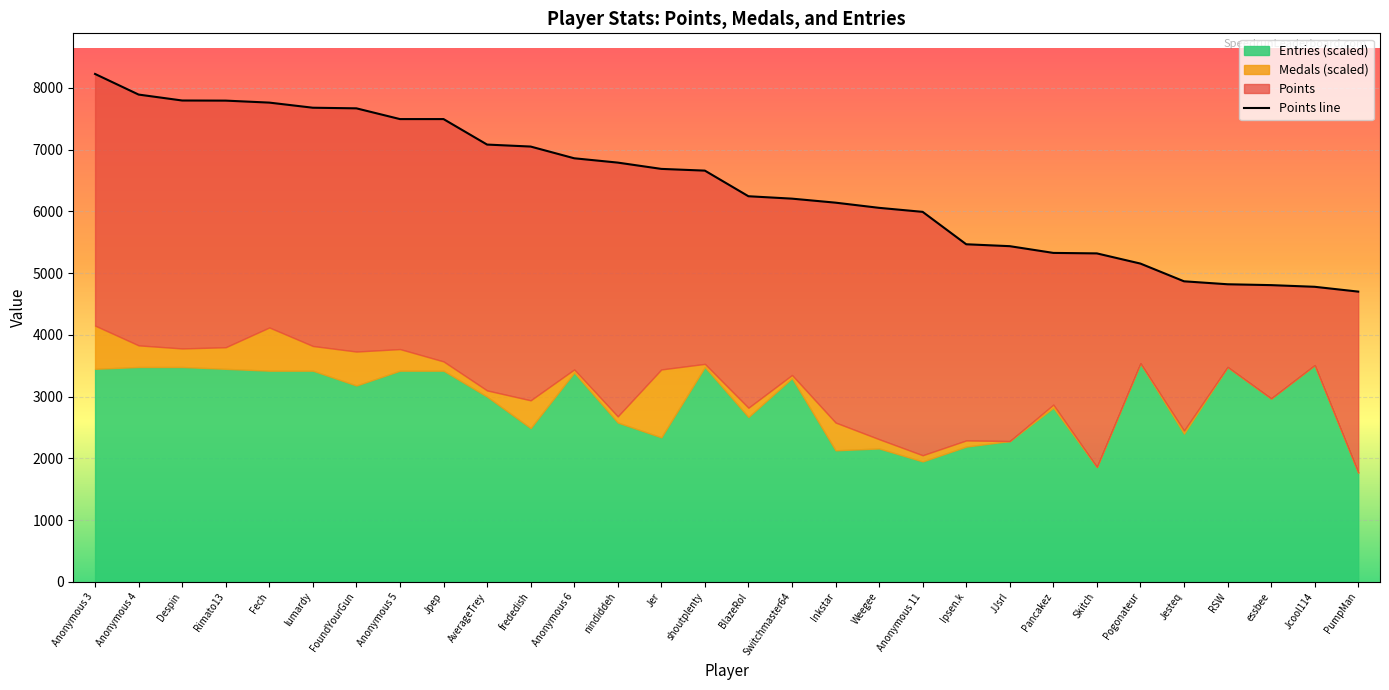

Reading left to right, what are all the values shown in this chart?

8227	7893	7797	7795	7763	7680	7670	7496	7496	7083	7051	6861	6791	6689	6661	6246	6207	6142	6058	5993	5468	5437	5328	5320	5155	4868	4820	4806	4779	4701